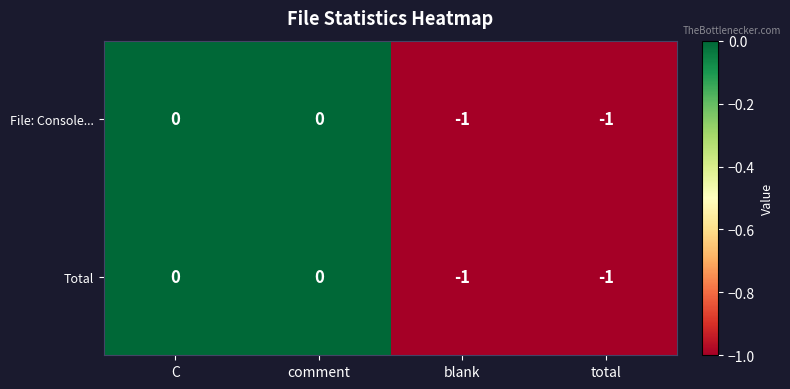

Is the value of Total at blank greater than the value of File: Console... at C?

No